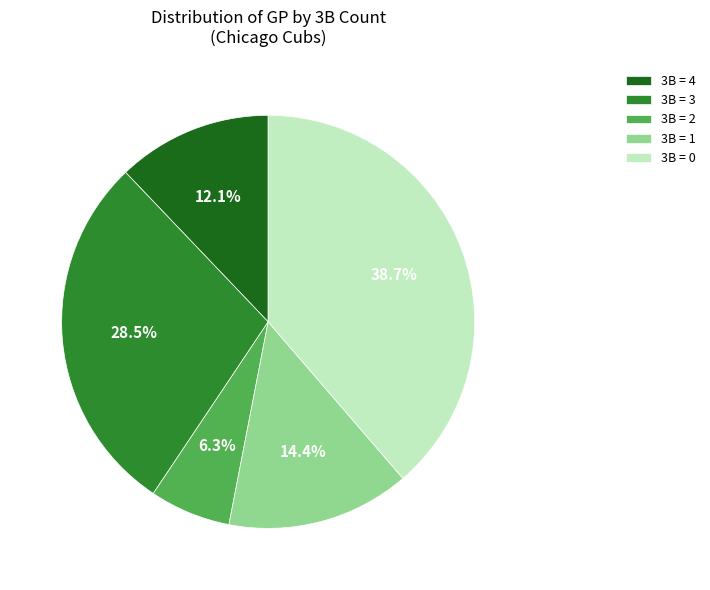

Is the sum of 3B = 3 and 3B = 4 greater than half?

No